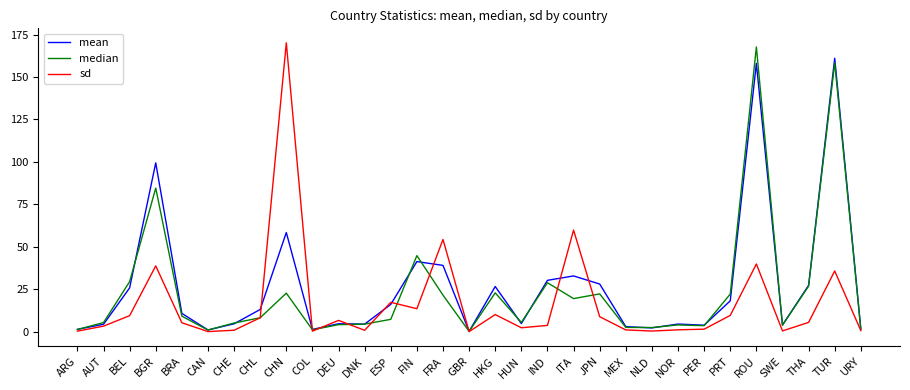

Which category has the highest value in the mean series?

TUR